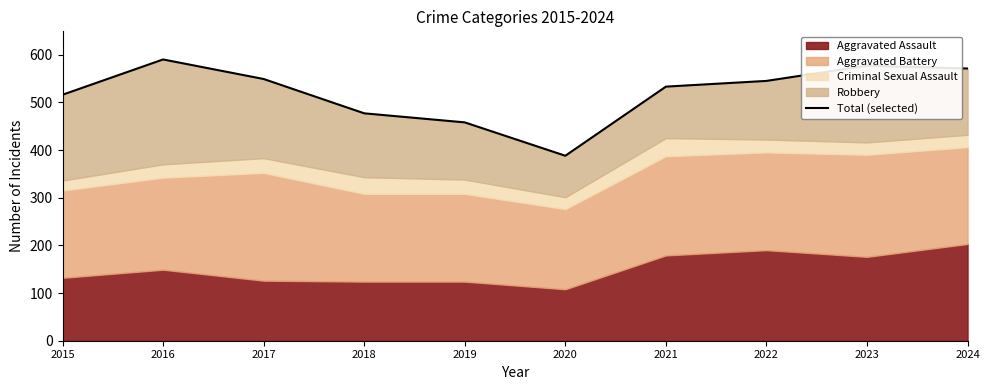

What is the ratio of the value at 2021 to the value at 2019?

1.2